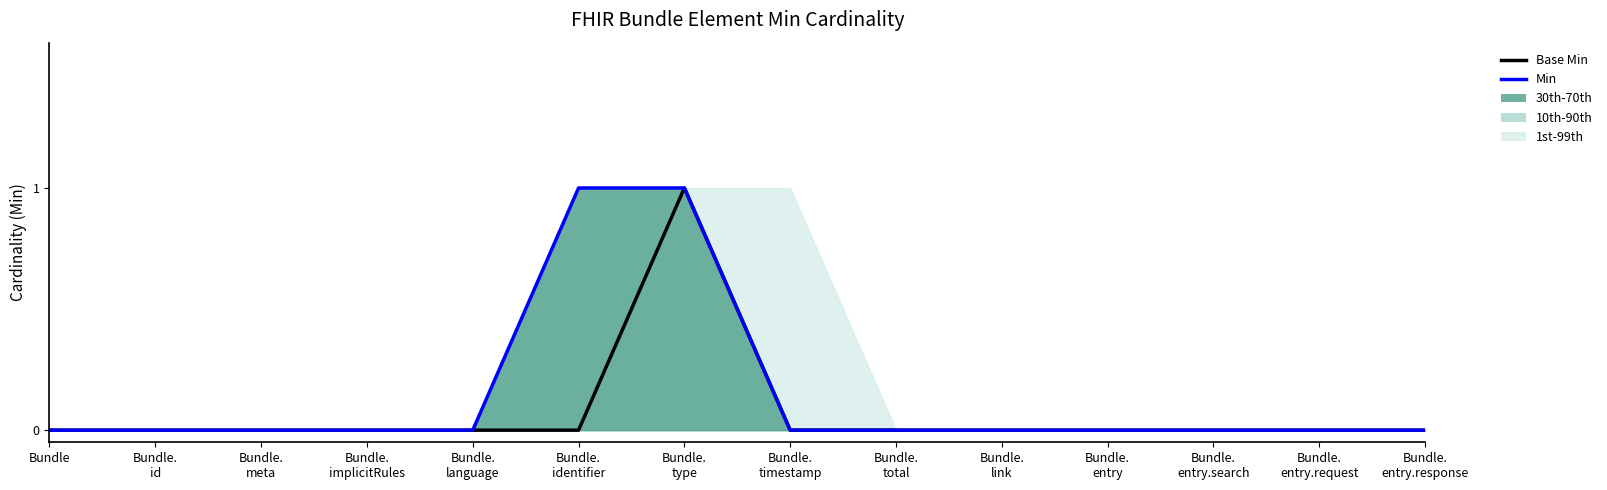

What is the value of the Base Min point at the 7th from the left?

1